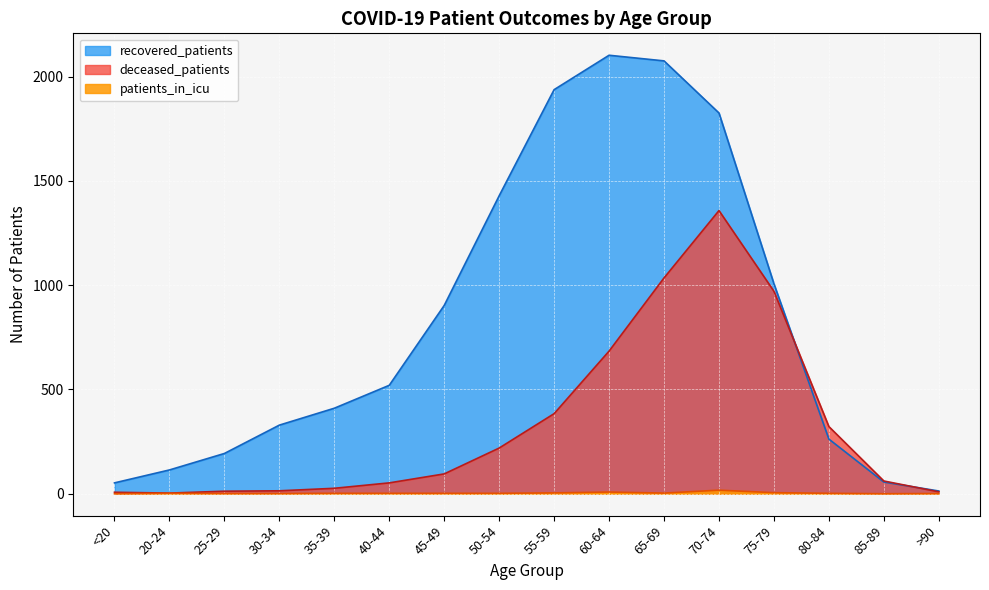

The patients_in_icu series shows 23 at 70-74. True or false?

False